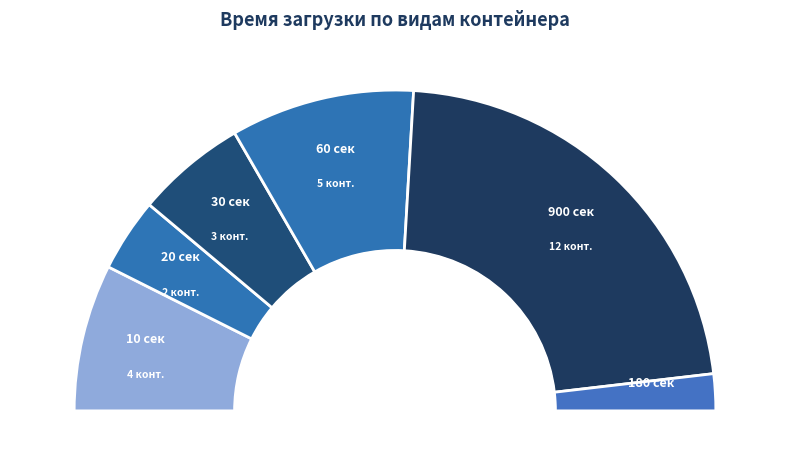

Does 0,12 account for over 50% of the chart?

No